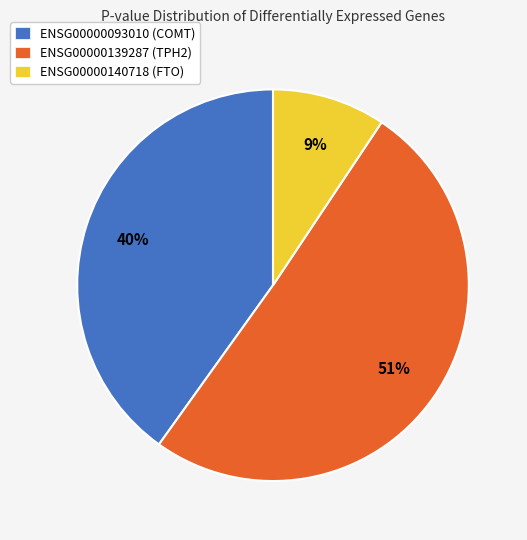

Which category has the biggest portion of the pie?

ENSG00000139287 (TPH2)